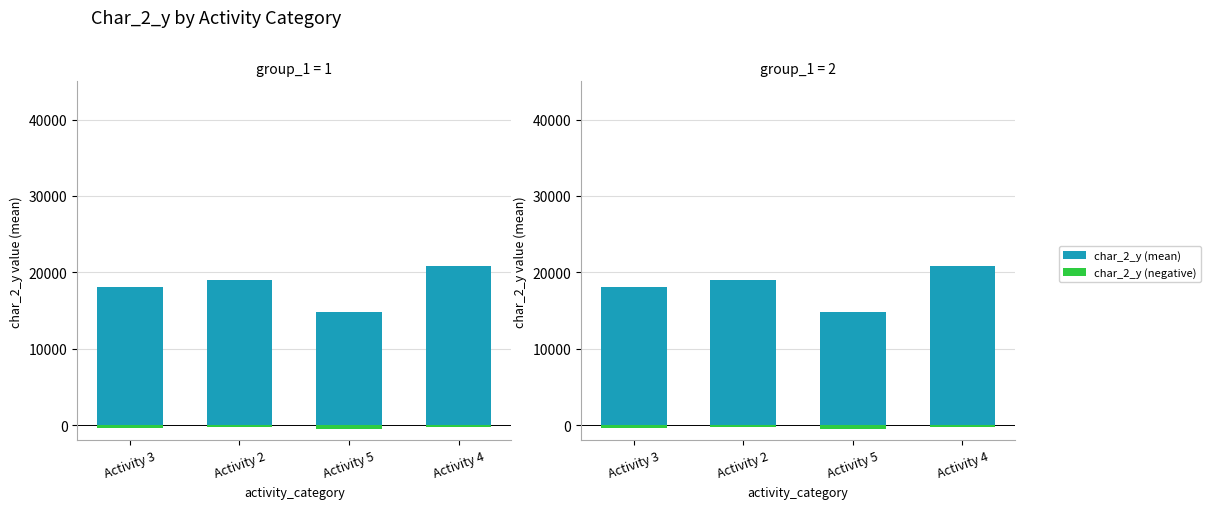

What is the sum of the char_2_y (negative) values at Activity 4 and Activity 2?

-587.5